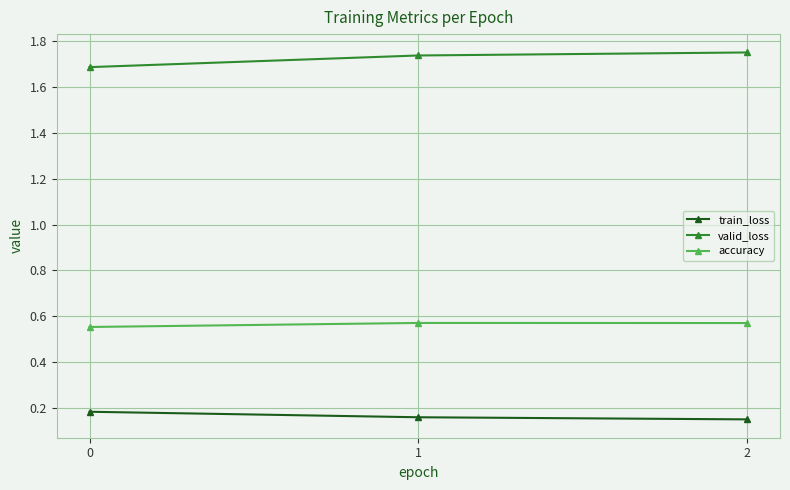

How many accuracy values are between 0 and 1?

3